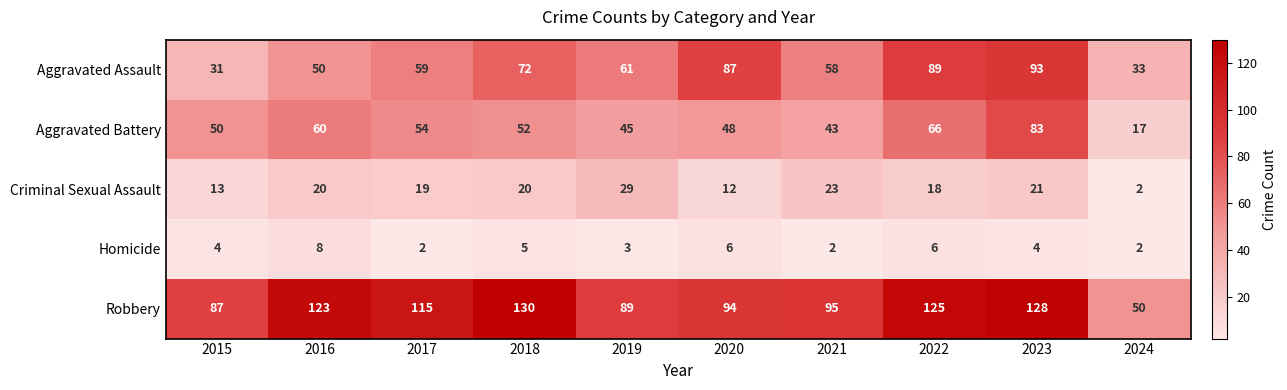

At which category is the sum across all series the highest?

2023